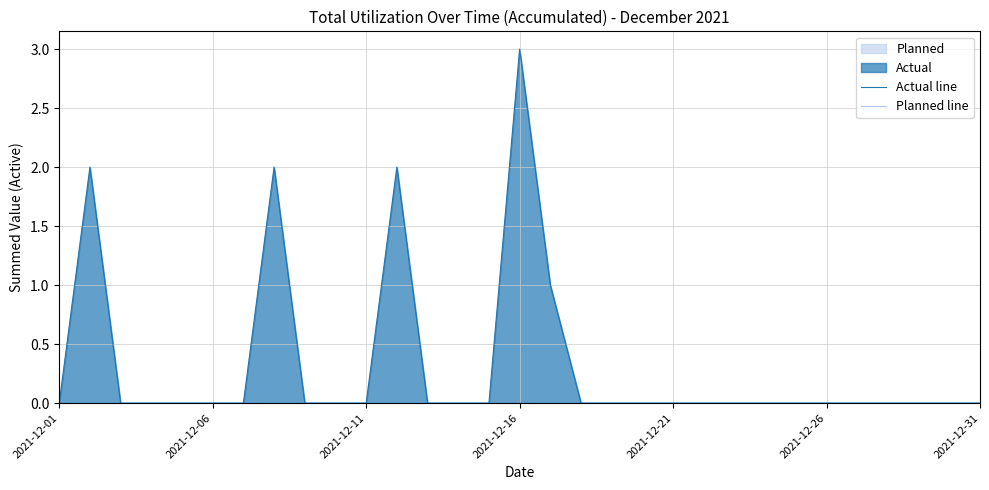

How many values in the Actual line series exceed 0?

5